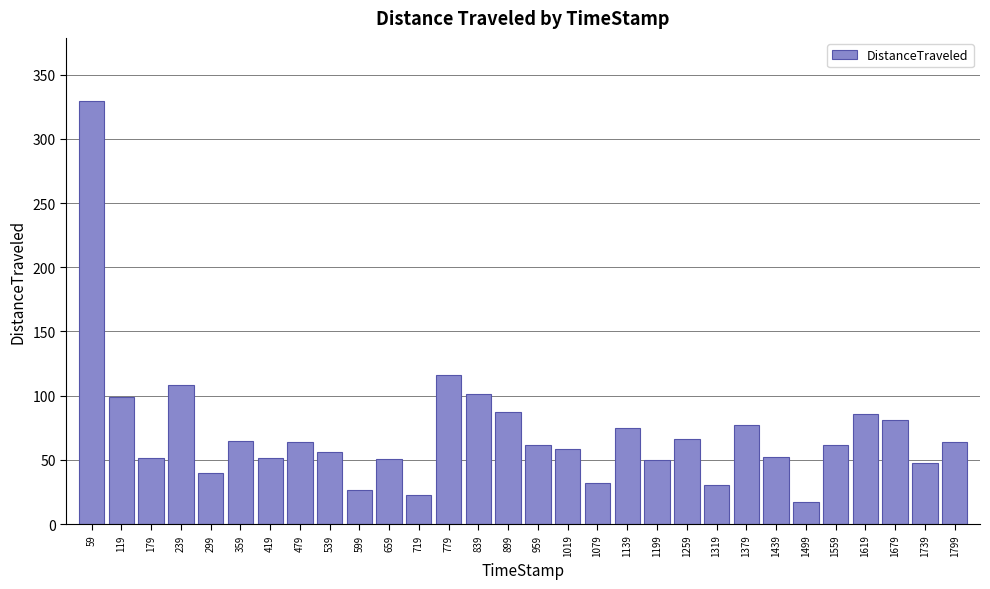

At which label is the value closest to 173?

779